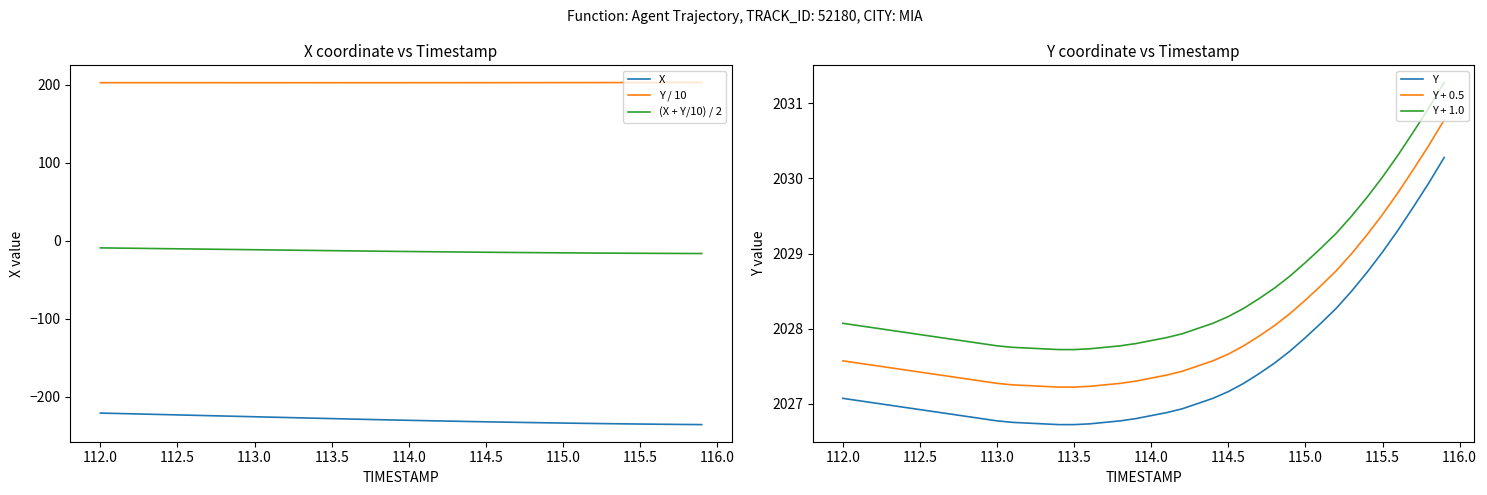

What is the minimum value for Y / 10?

202.7